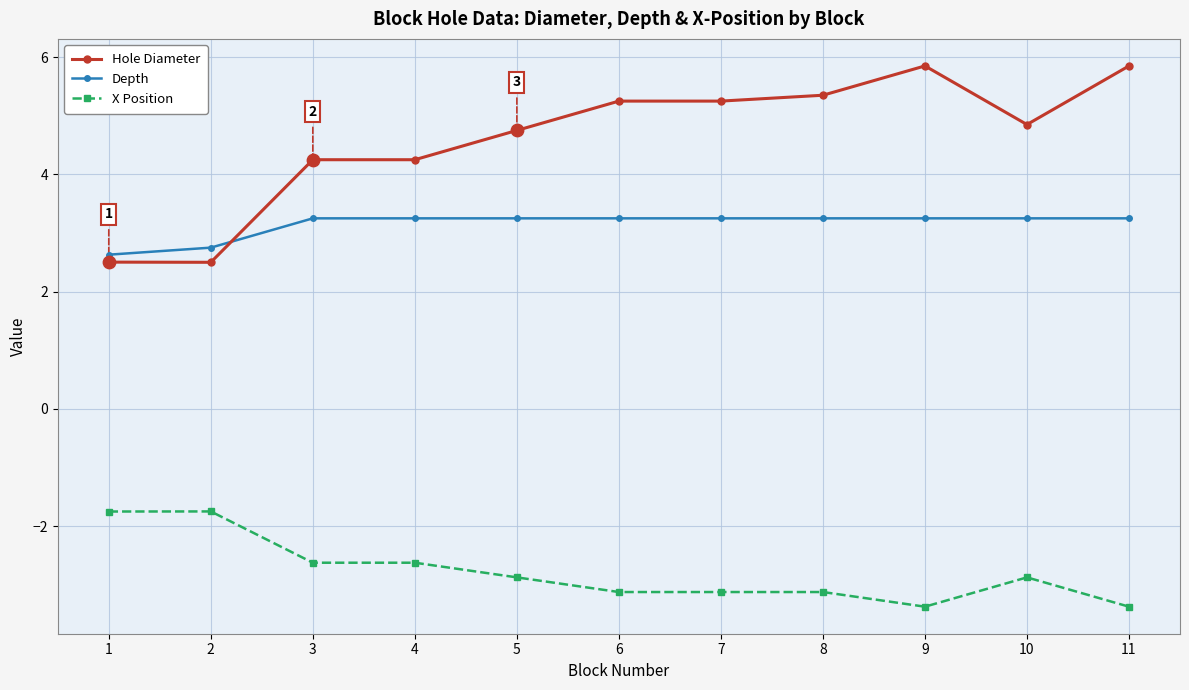

At how many categories does at least one series exceed 1?

11